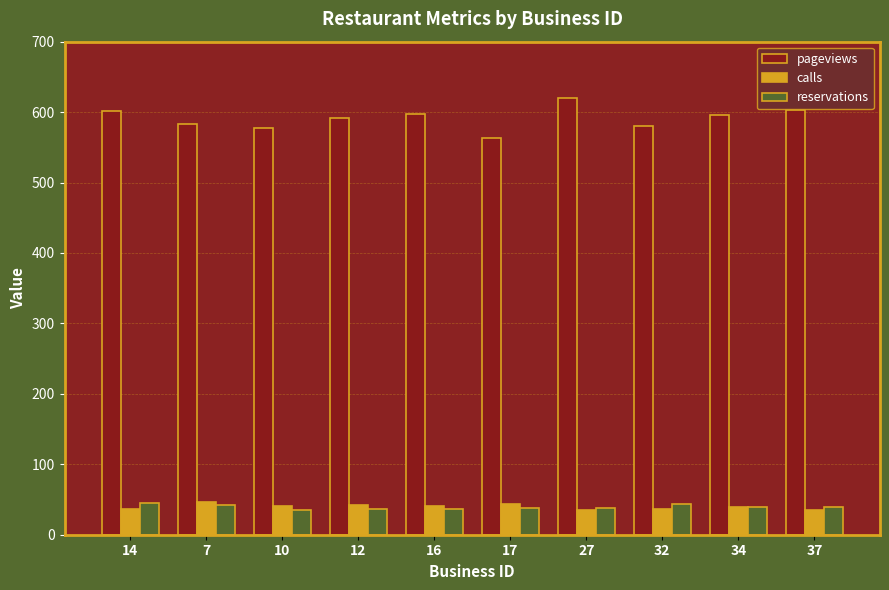

What are all the series names shown in the legend?

pageviews, calls, reservations